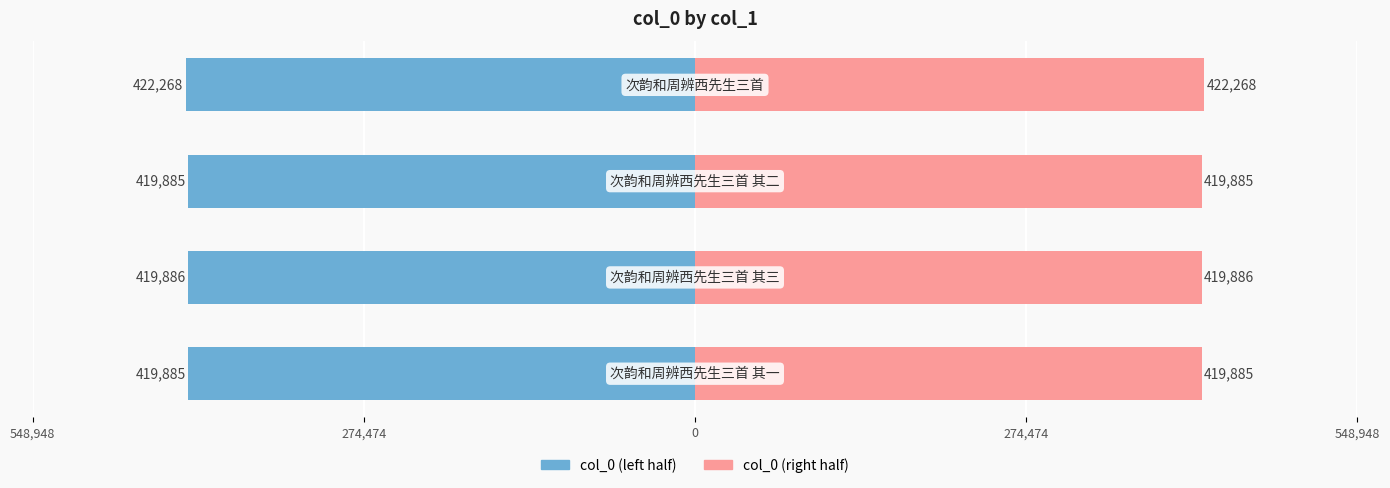

Rank the series at 548,948 from highest to lowest value.

col_0 (right), col_0 (left)